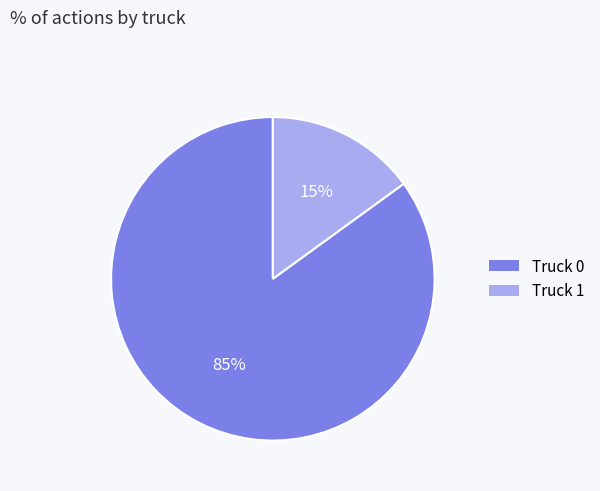

To the nearest percent, what is the difference between the Truck 0 and Truck 1 slice percentages?

70%